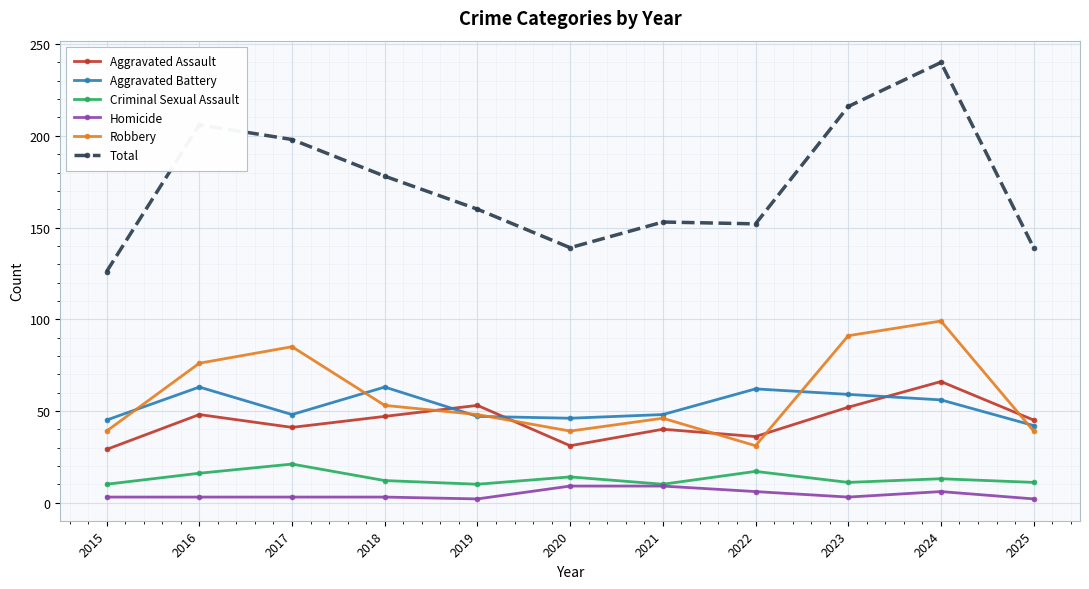

Which series has the largest total across all categories?

Total